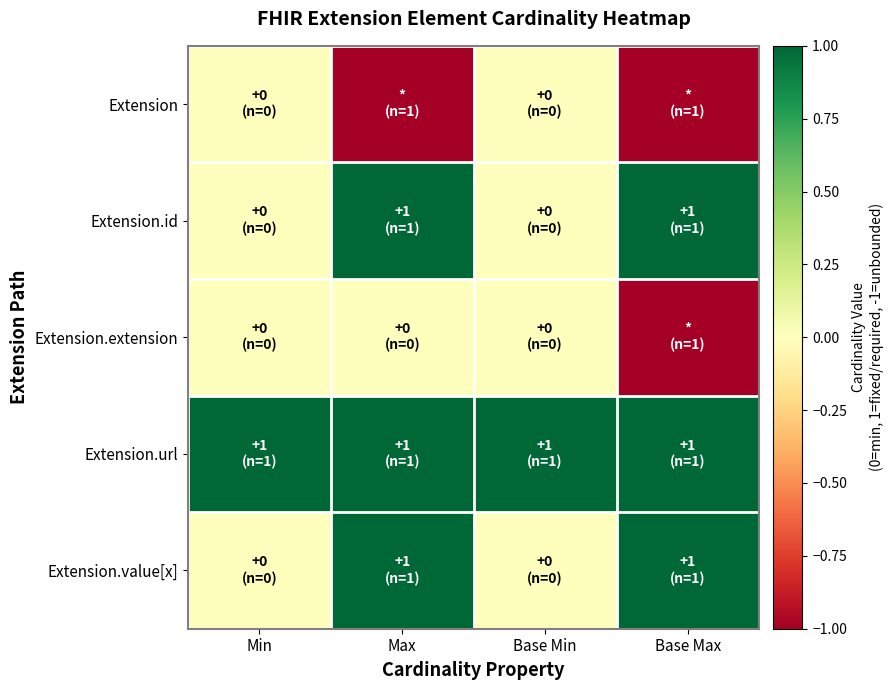

Rank the series at Min from lowest to highest value.

Extension, Extension.id, Extension.extension, Extension.value[x], Extension.url